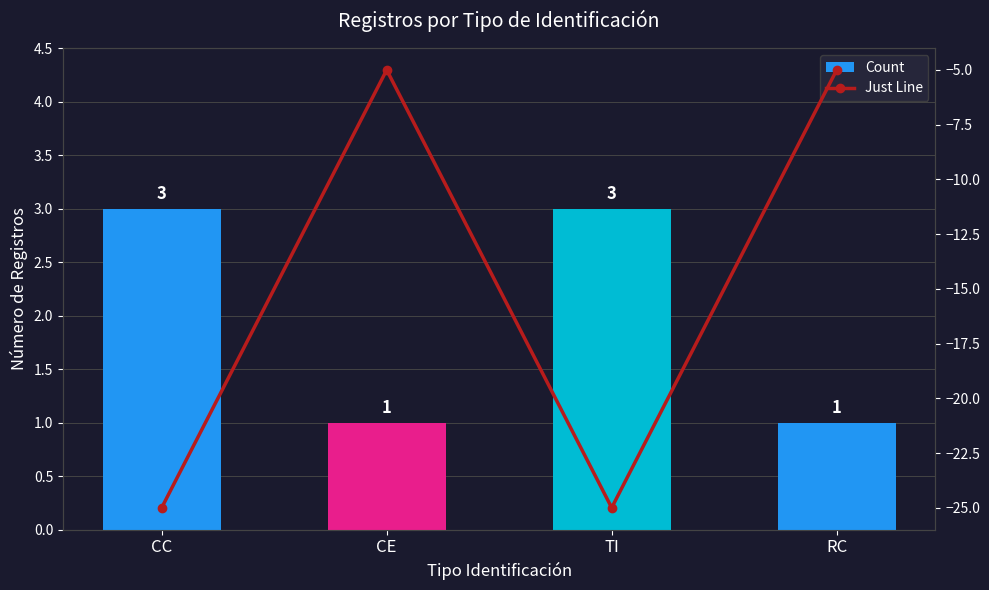

Reading left to right, what are all the values shown in this chart?

Count: 3	1	3	1
Just Line: -25	-5	-25	-5